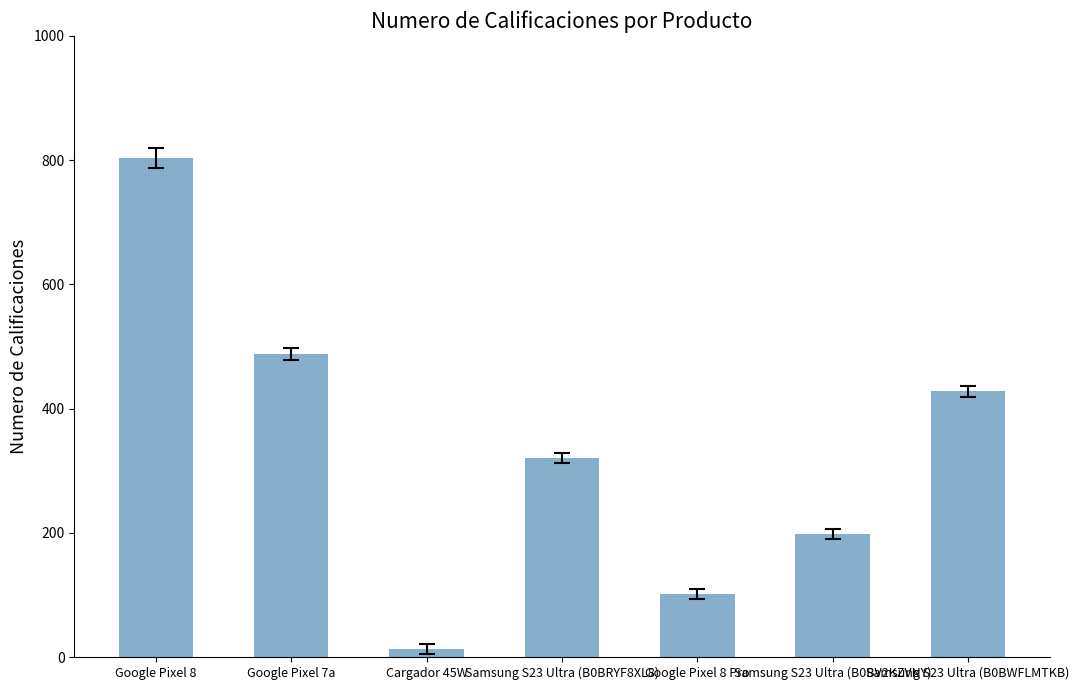

Which label corresponds to the largest value in the chart?

Google Pixel 8